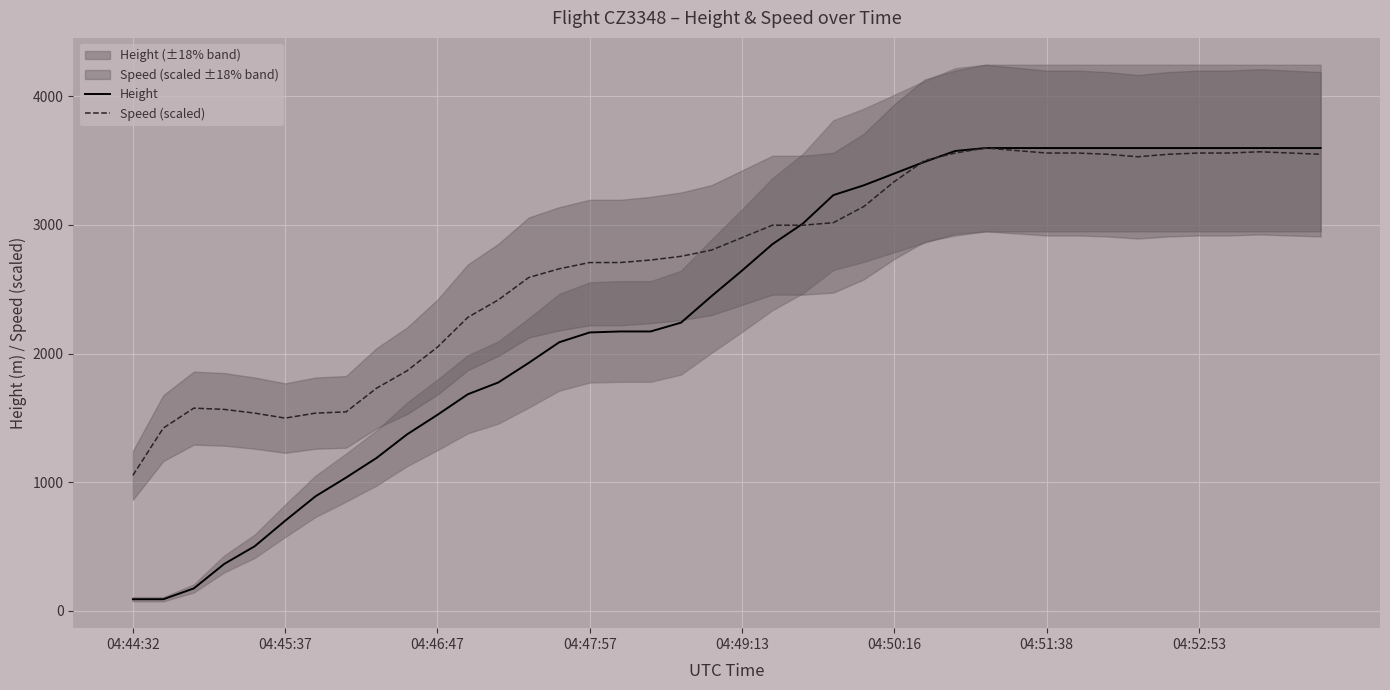

What is the highest value of the Height series?

3596.6